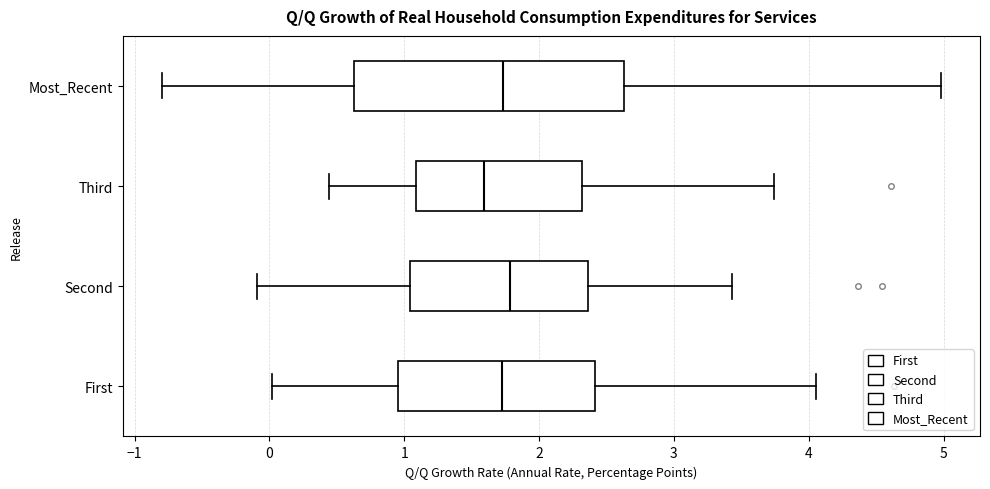

Reading bottom to top, read every box against the x-axis: the position of its median line, the range the box covers, and the ends of its whiskers. The values are not printed on the chart, so give them approximately, as read against the axis.

First: median 1.7, box 1.0 to 2.4, whiskers 0.0 to 4.1
Second: median 1.8, box 1.0 to 2.4, whiskers -0.1 to 3.4
Third: median 1.6, box 1.1 to 2.3, whiskers 0.4 to 3.7
Most_Recent: median 1.7, box 0.6 to 2.6, whiskers -0.8 to 5.0